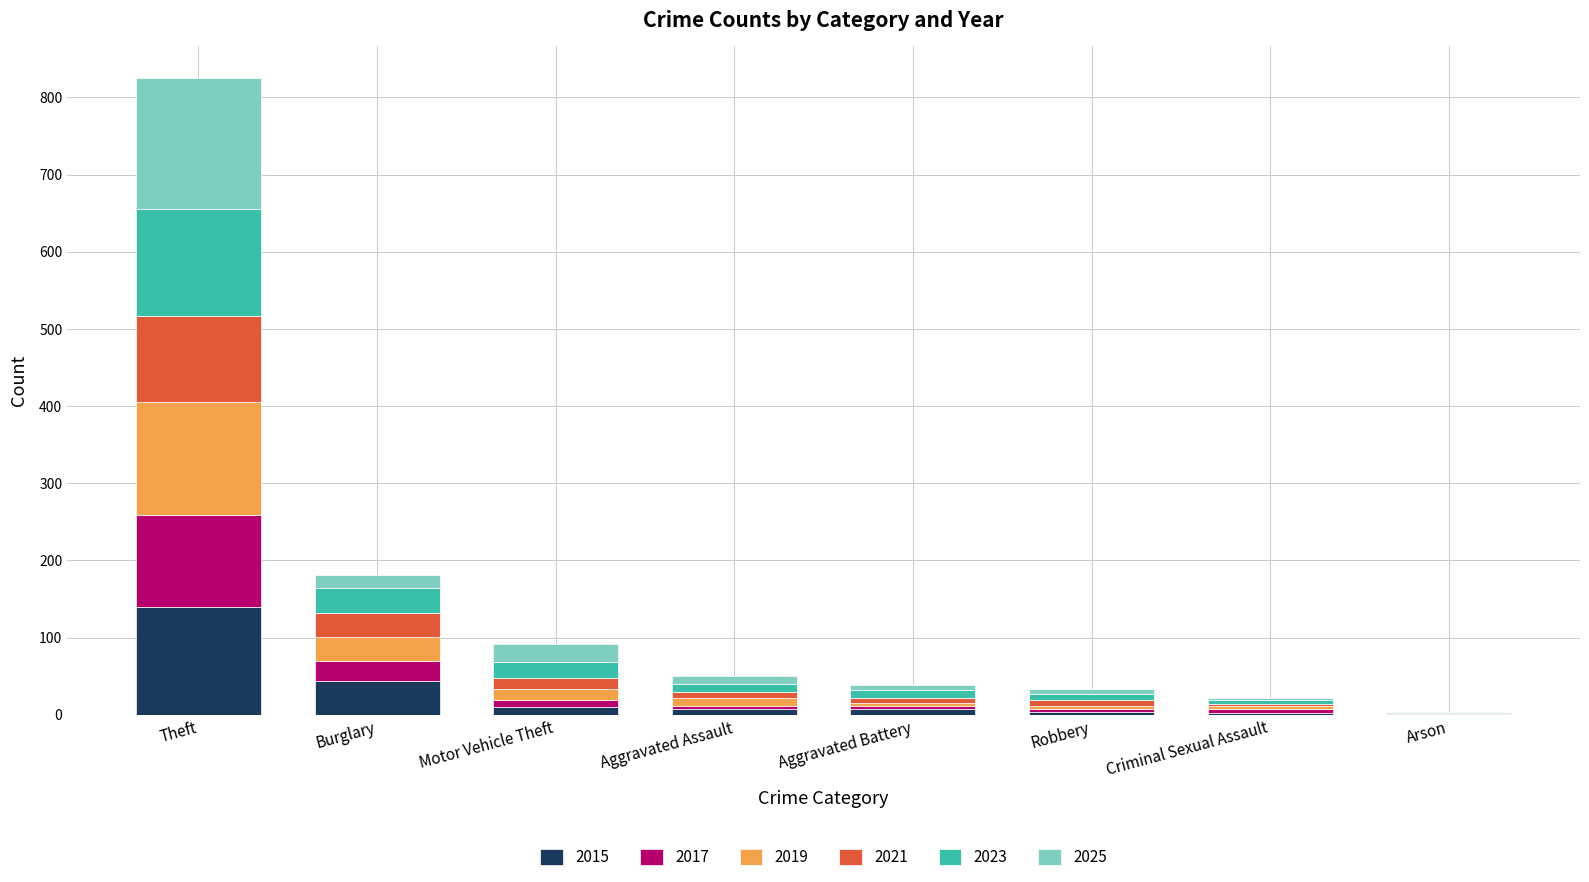

Which category has the highest value in the 2015 series?

Theft